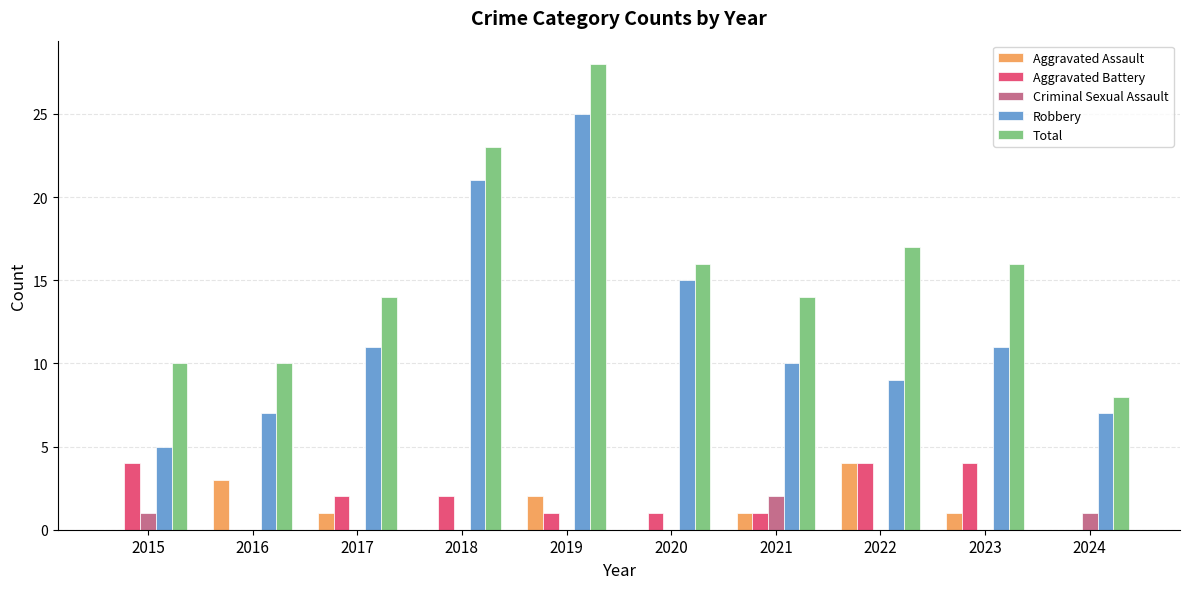

What value does the Total series have at 2023, to the nearest 5?

15